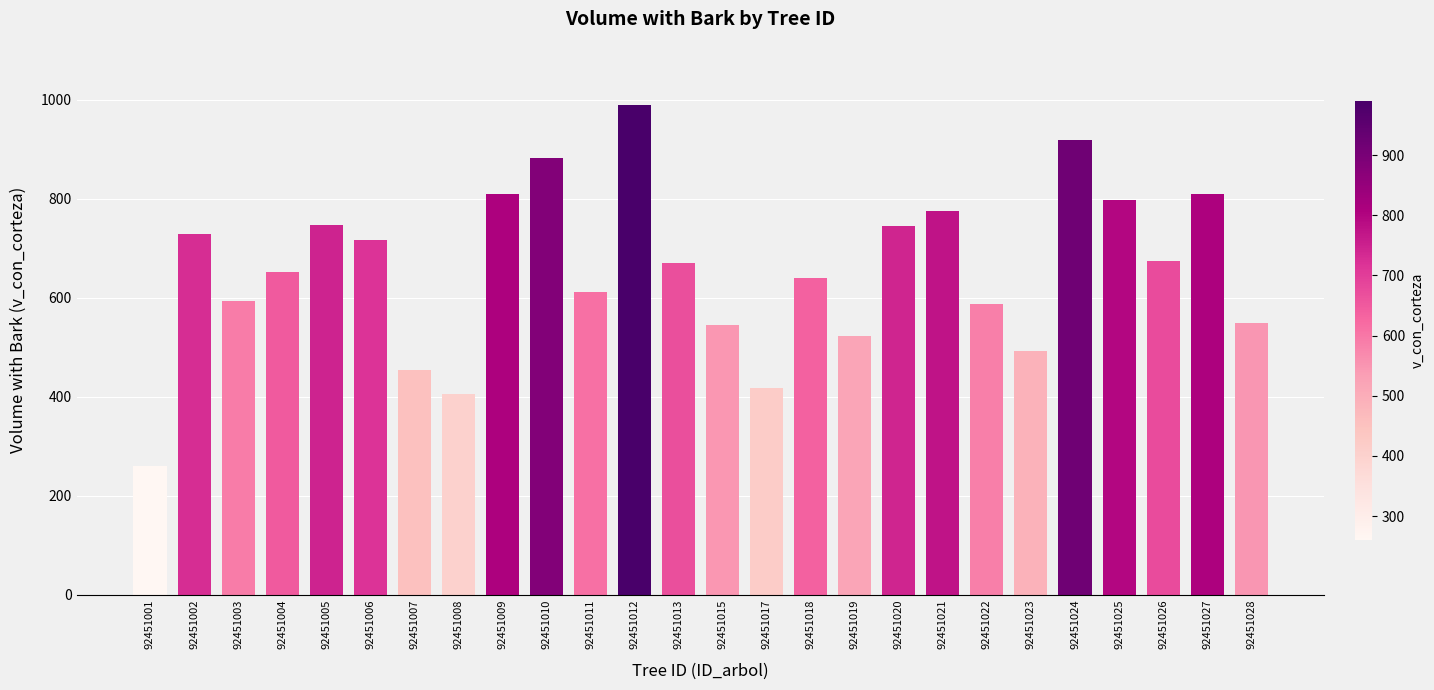

What is the change in value from 92451020 to 92451021?

+30.8